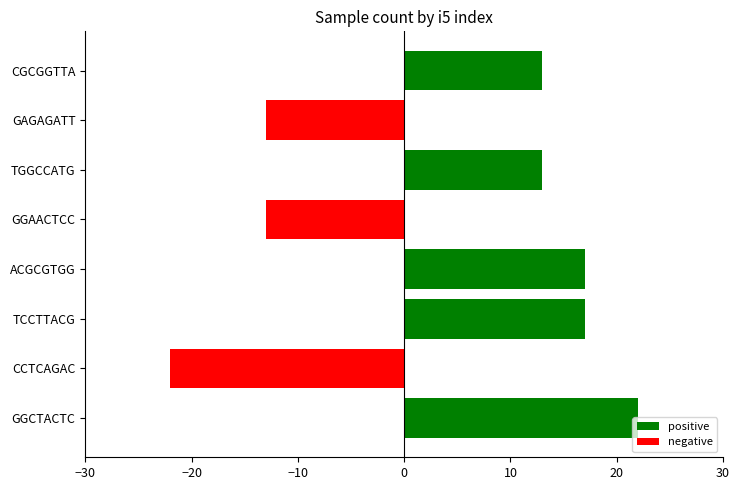

Which has a higher value, GGCTACTC or ACGCGTGG?

GGCTACTC